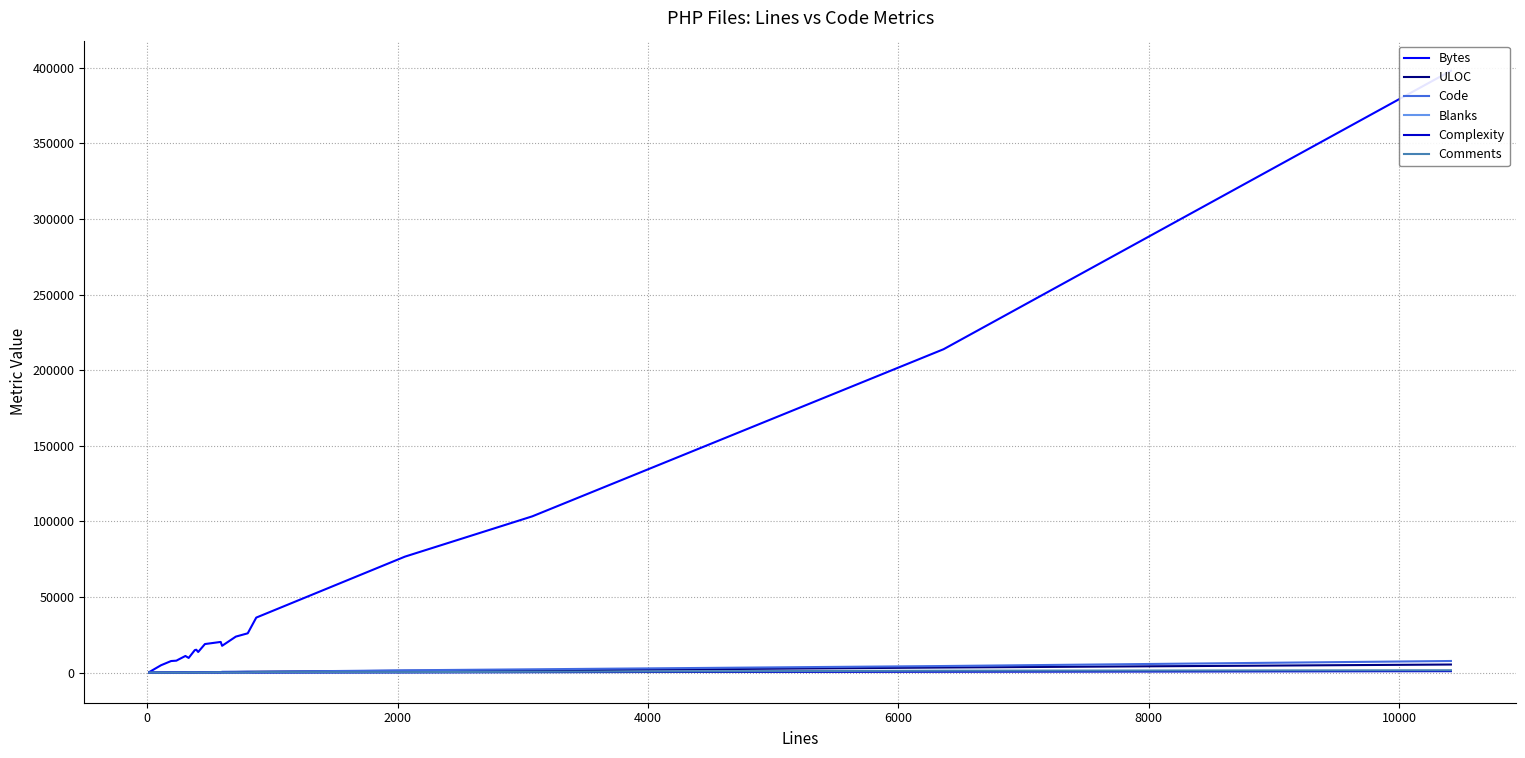

Which series has the widest spread of values?

Bytes